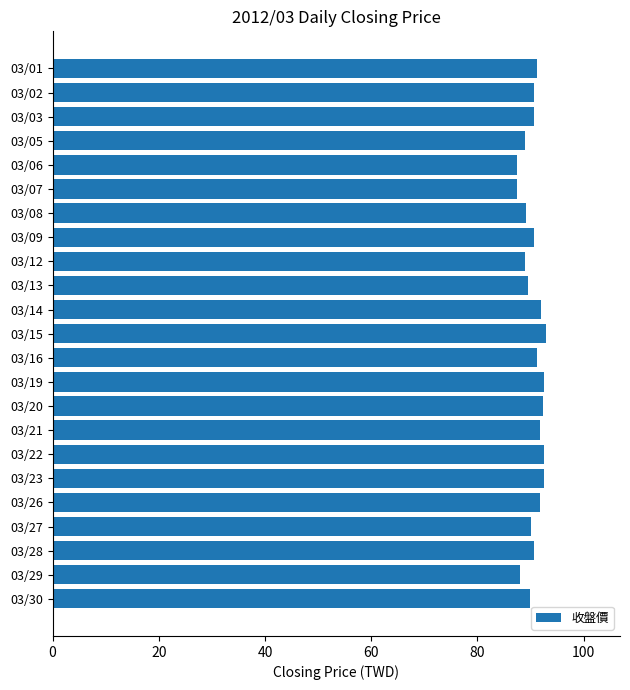

What is the difference between the maximum and second lowest values?

5.4